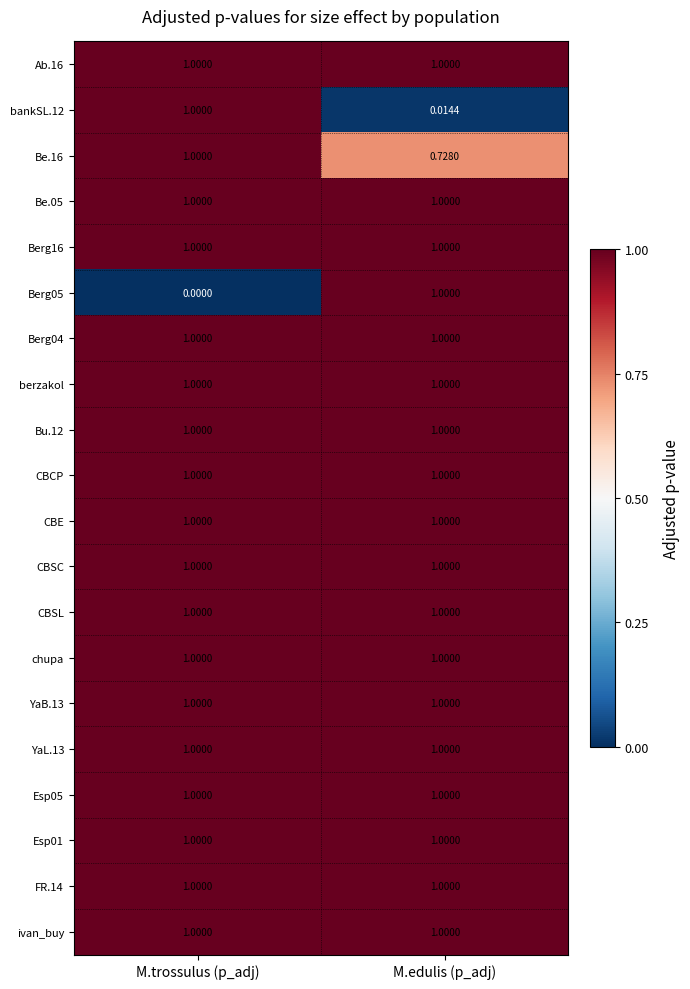

Which label corresponds to the smallest value in the chart?

M.trossulus (p_adj)